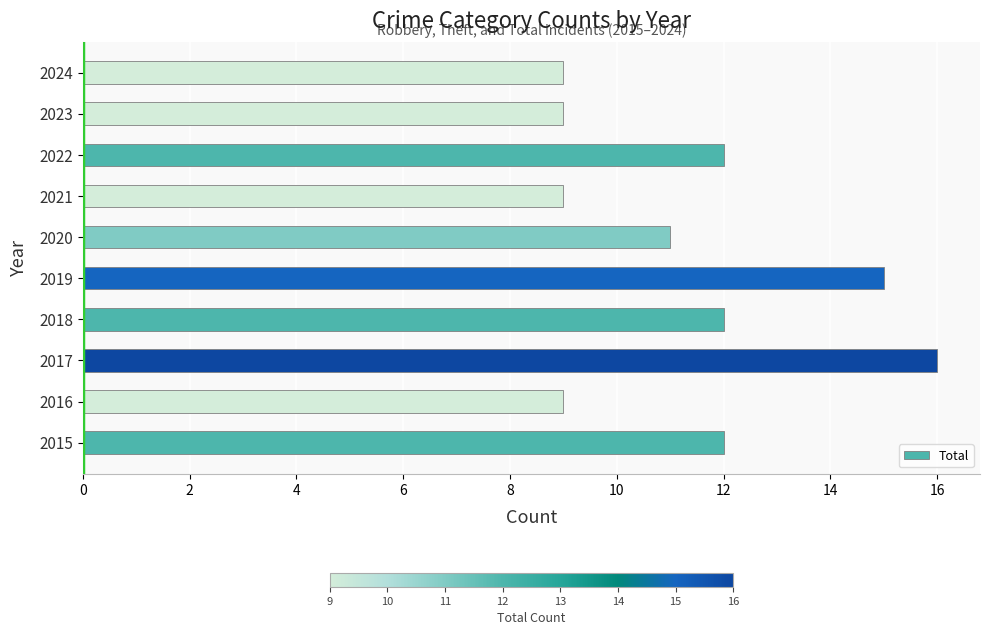

Reading bottom to top, list all the values displayed in this chart.

2015=12	2016=9	2017=16	2018=12	2019=15	2020=11	2021=9	2022=12	2023=9	2024=9